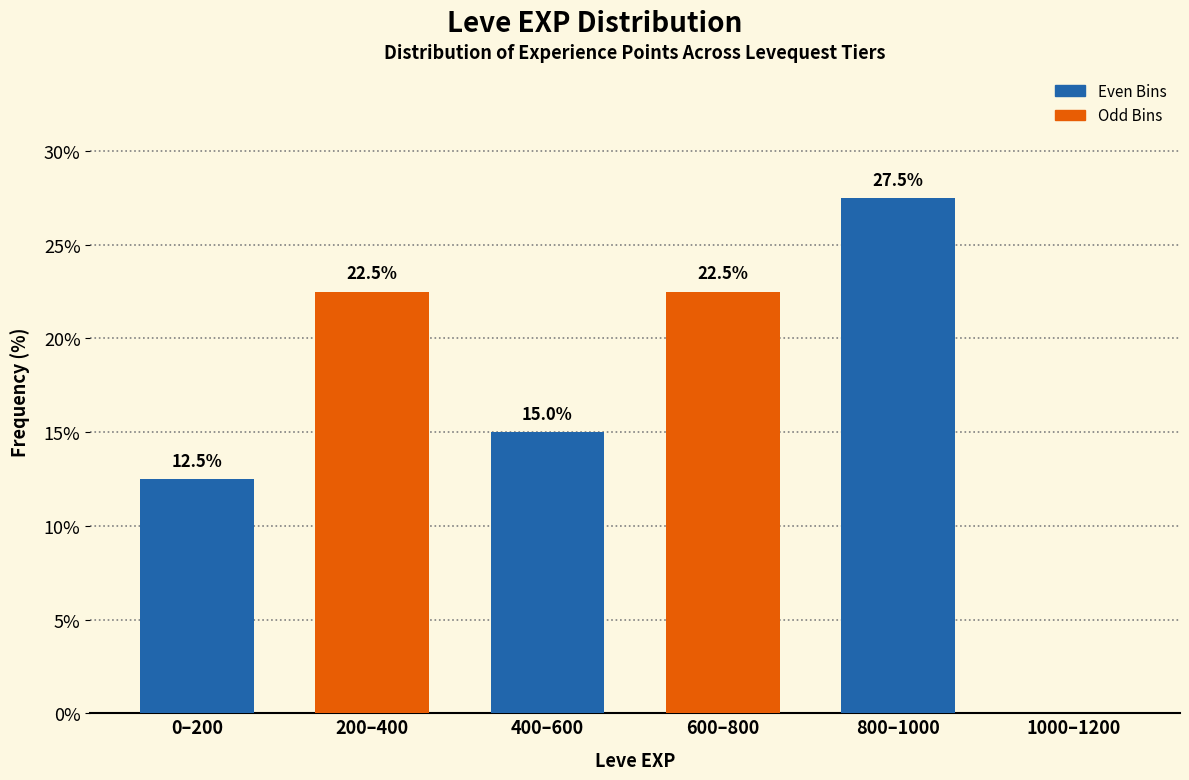

Reading left to right, what are all the values shown in this chart?

0–200=12.5	200–400=22.5	400–600=15.0	600–800=22.5	800–1000=27.5	1000–1200=0.0